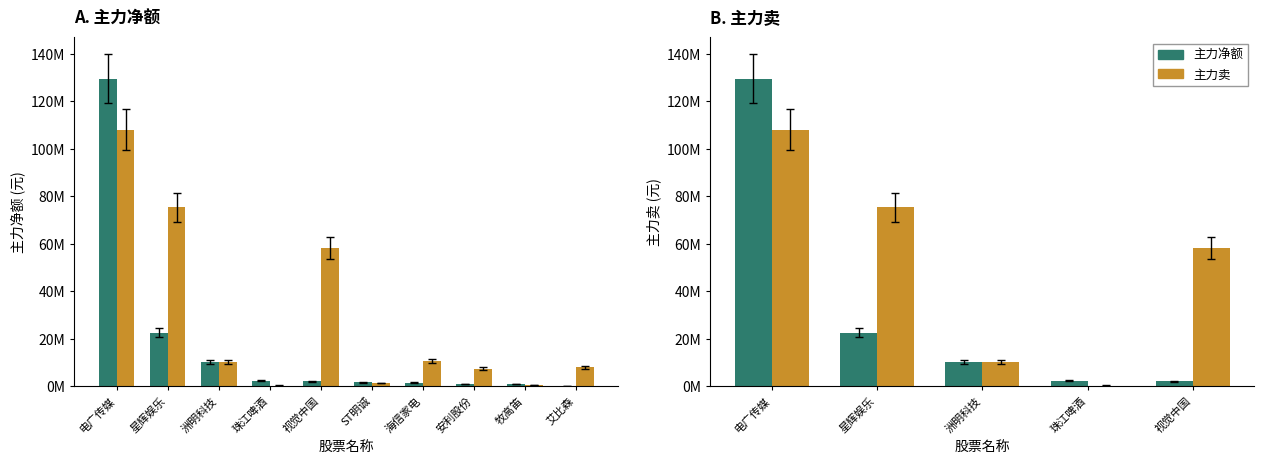

At which category is the sum across all series the highest?

电广传媒